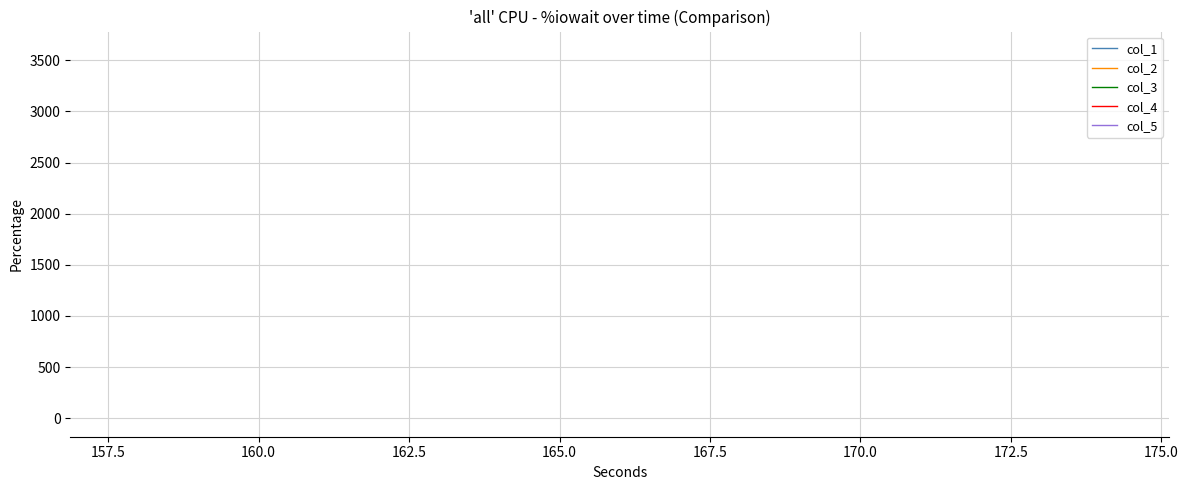

Which series has the largest range (max minus min)?

col_1